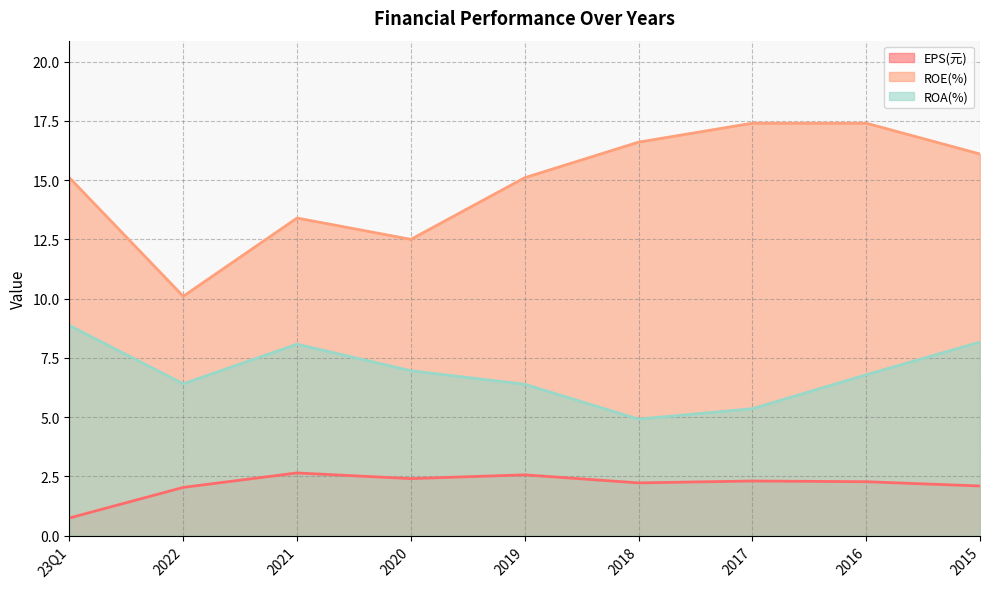

What is the approximate value of EPS(元) at 2022?

2.0